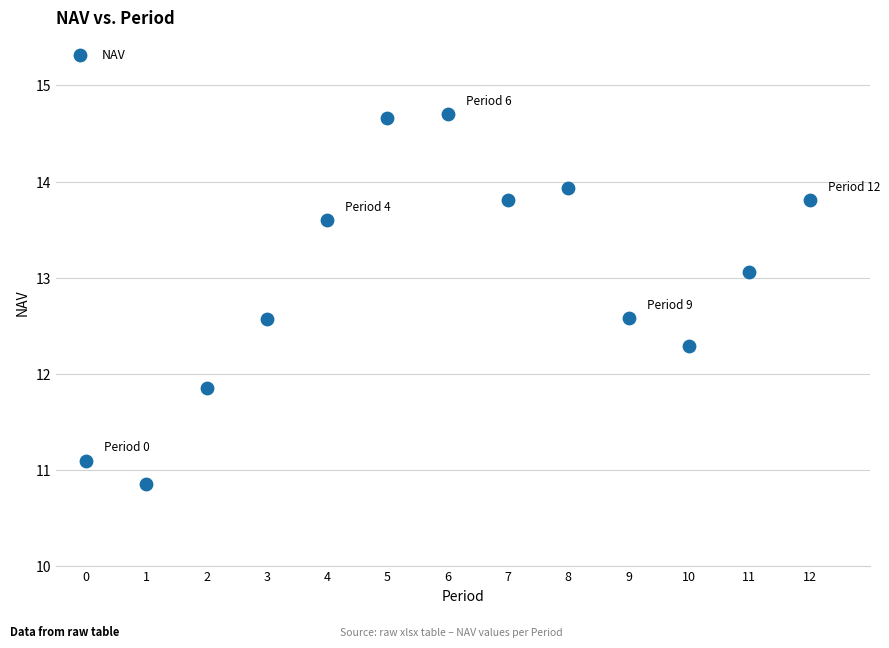

What Y value in the scatter plot is closest to 12?

11.9